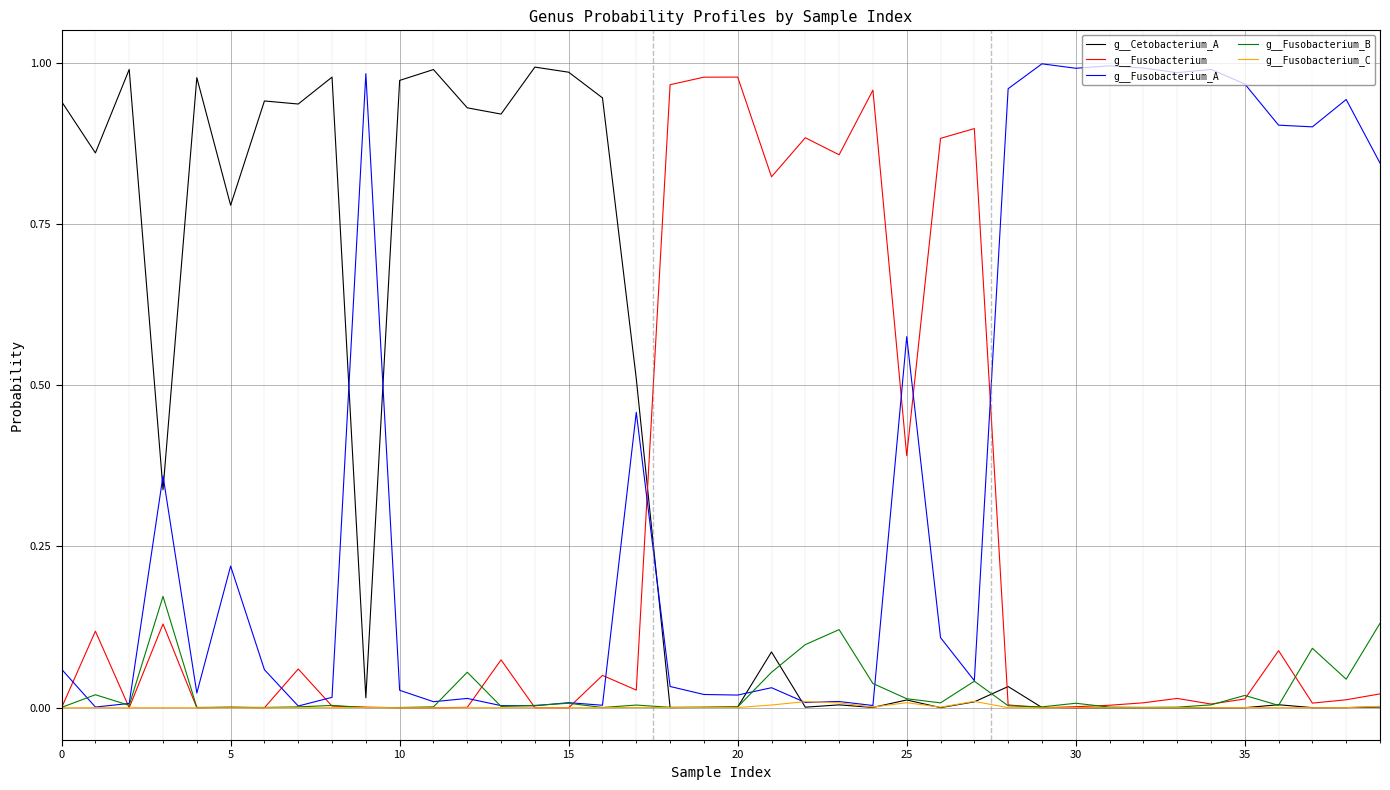

True or false: g__Fusobacterium and g__Fusobacterium_B intersect in this chart.

True